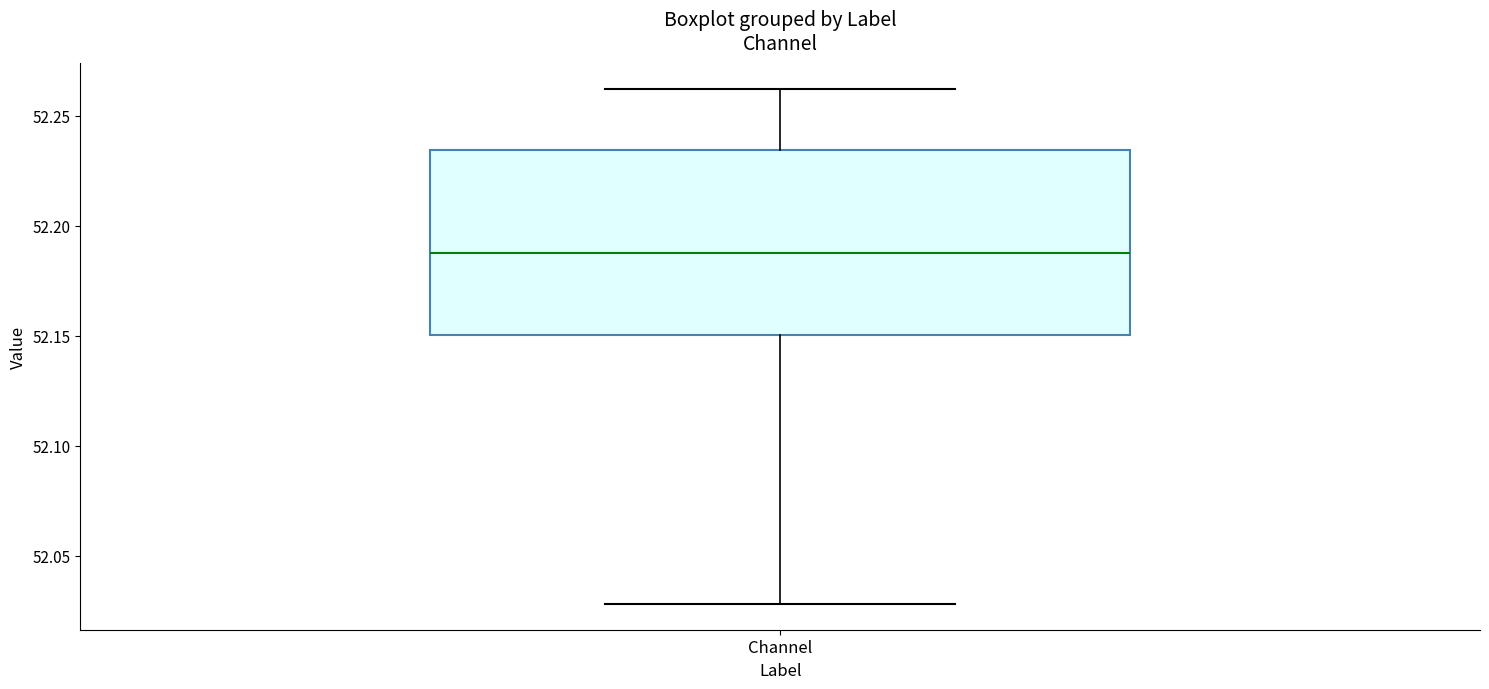

Transcribe this box plot: give where the median line is, the range the box spans, and where the two whiskers end, as read against the y-axis. The values are not printed on the chart, so give them approximately, as read against the axis.

median 52.190, box 52.150 to 52.235, whiskers 52.030 to 52.260